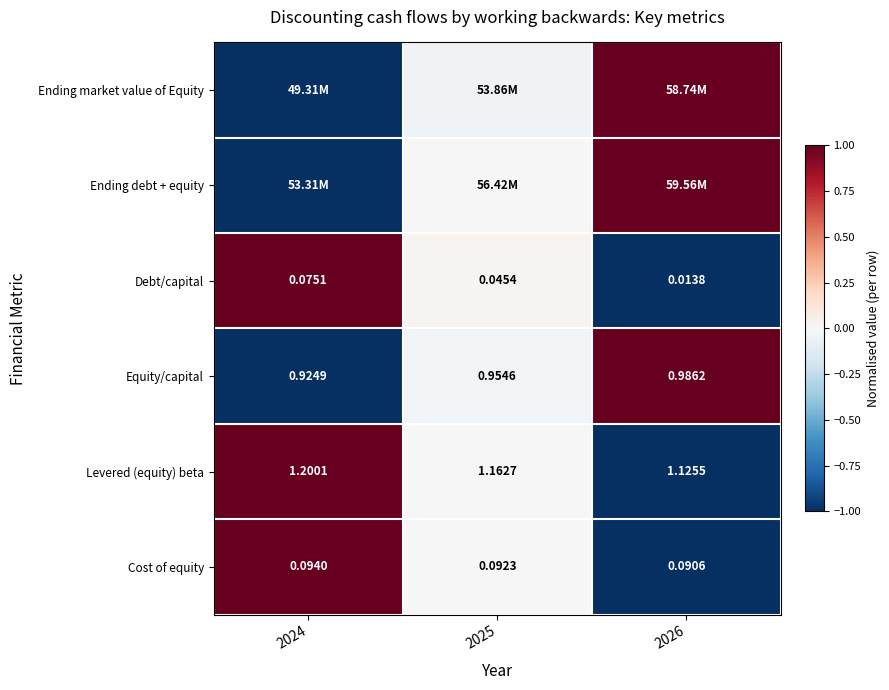

Is the value of Cost of equity at 2024 greater than the value of Equity/capital at 2025?

No